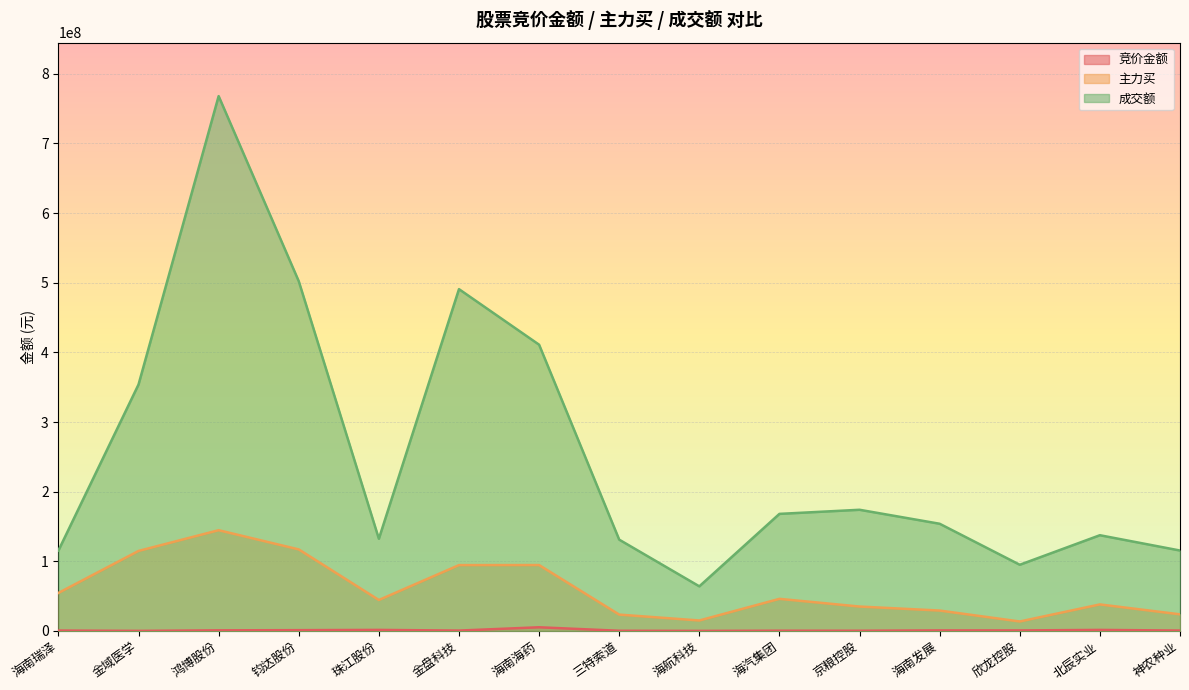

Rank the categories by 主力买 value from highest to lowest.

鸿博股份, 钧达股份, 金域医学, 海南海药, 金盘科技, 海南瑞泽, 海汽集团, 珠江股份, 北辰实业, 京粮控股, 海南发展, 神农种业, 三特索道, 海航科技, 欣龙控股